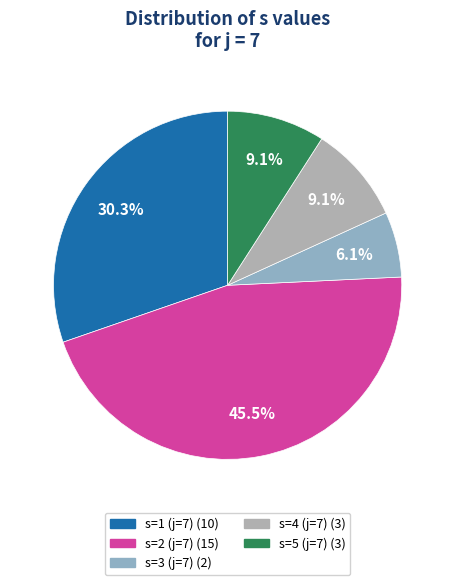

To the nearest percent, what is the difference between the largest and smallest slice percentages?

39%